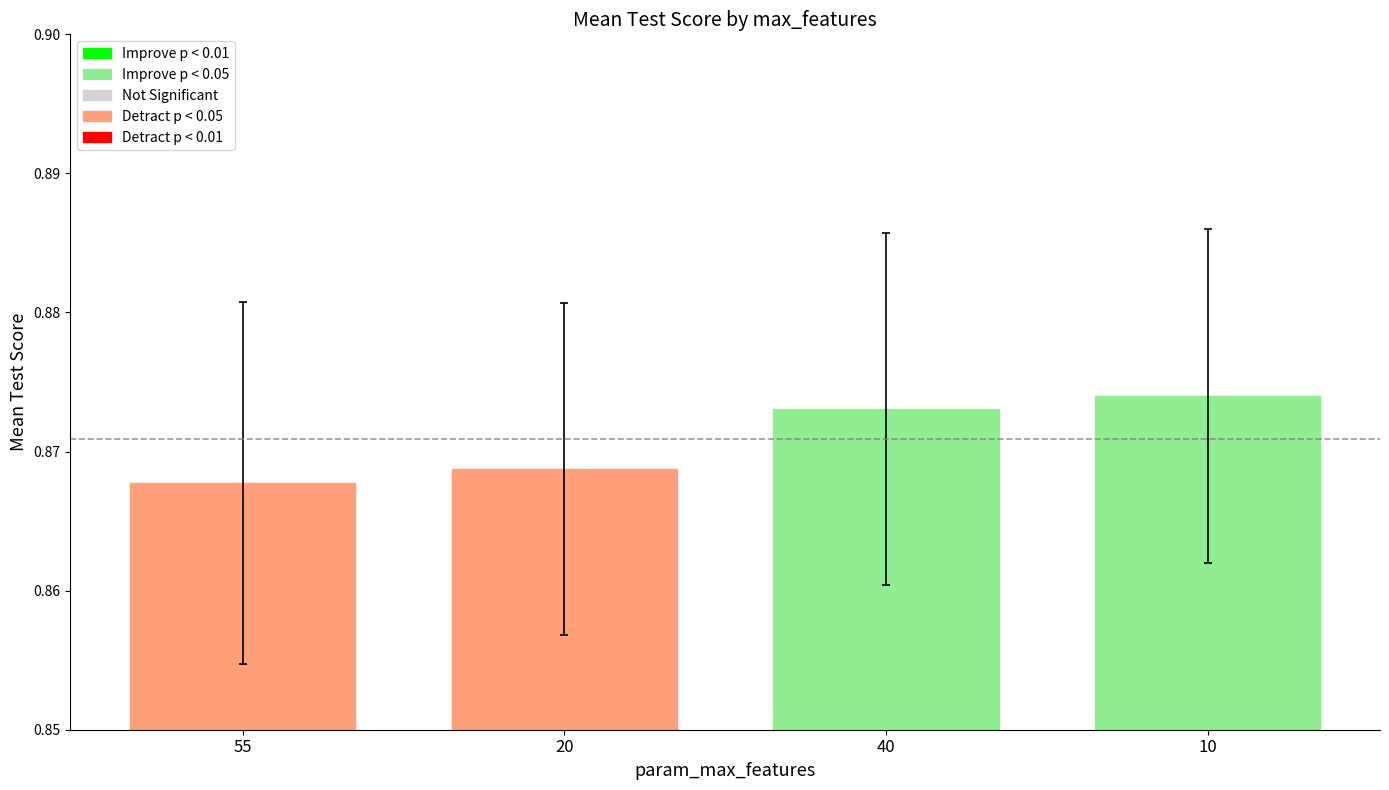

Which has a higher value, 20 or 55?

20